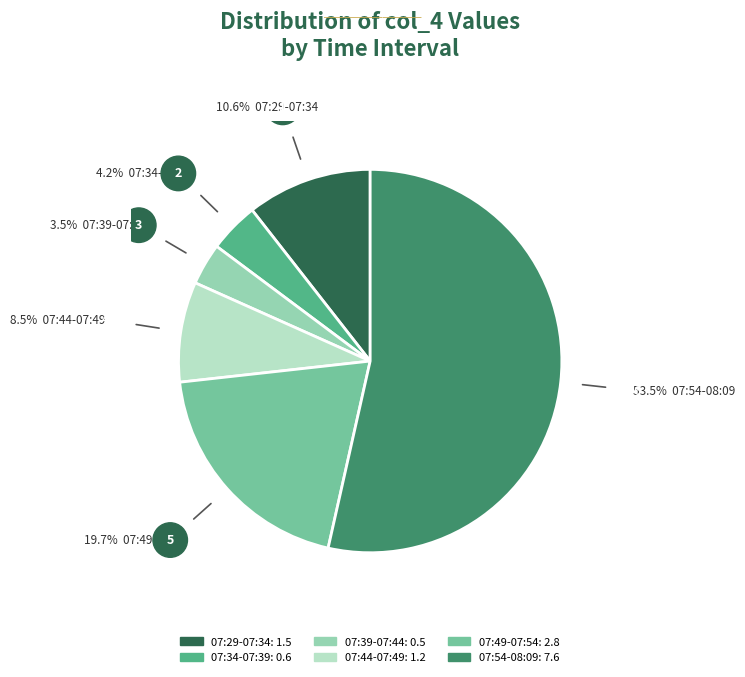

Does any single category account for the majority?

Yes